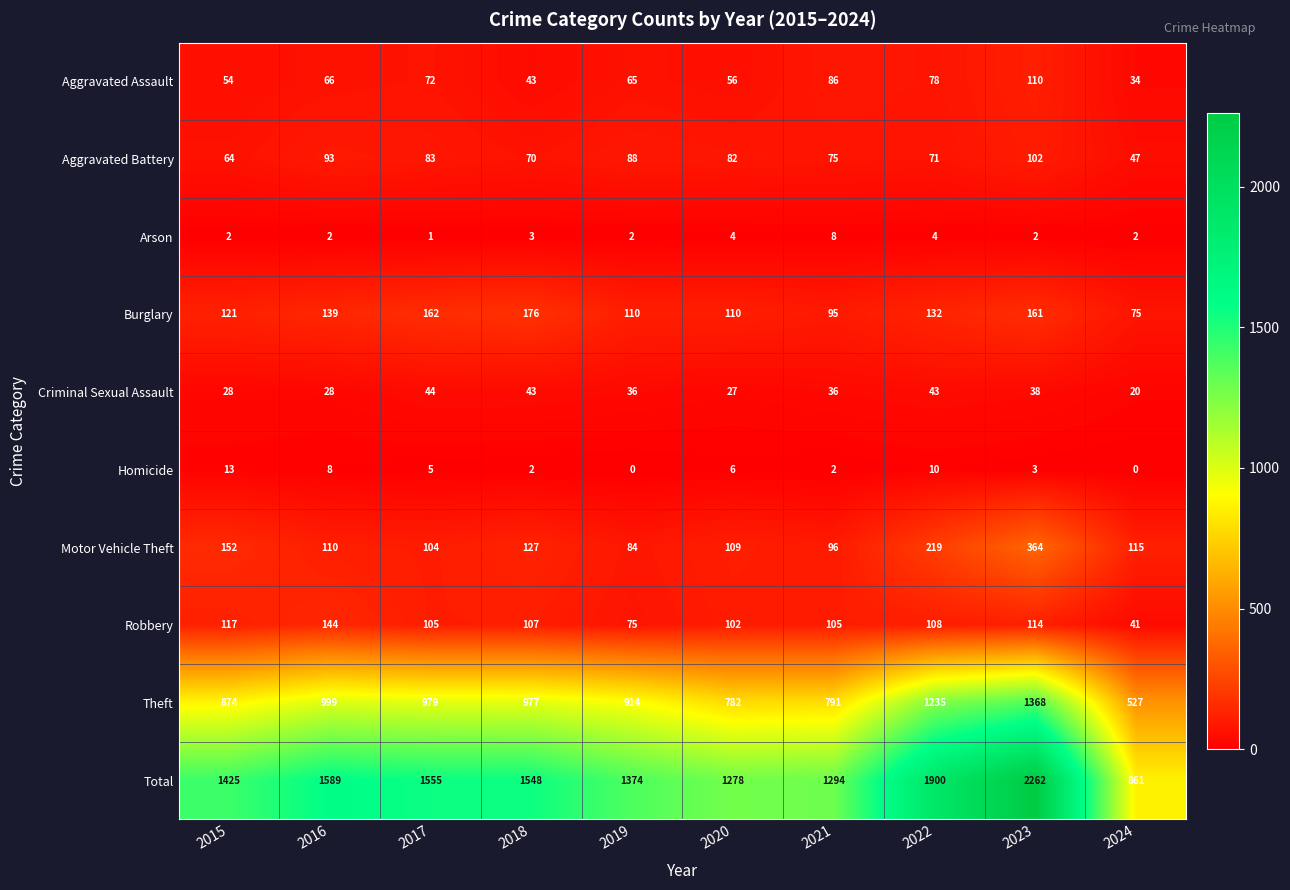

At which label is Motor Vehicle Theft closest to 224?

2022